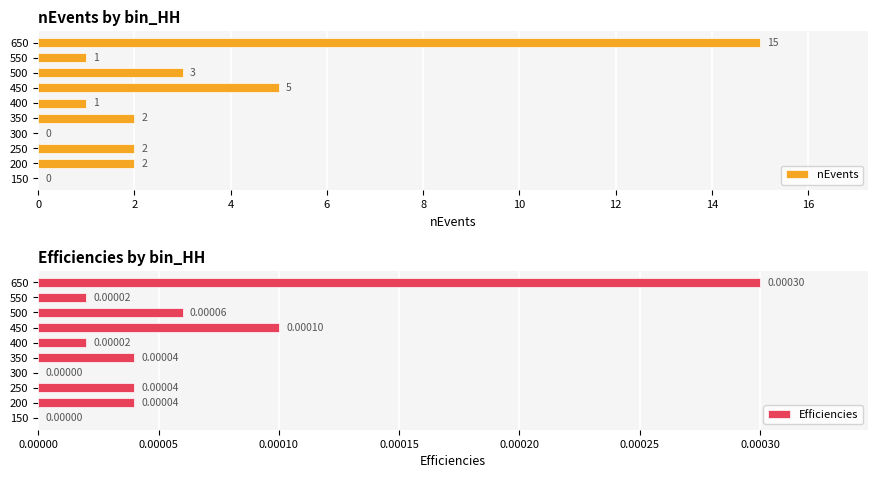

Reading left to right, transcribe all the data shown in this chart.

nEvents: 0.0	2.0	2.0	0.0	2.0	1.0	5.0	3.0	1.0	15.0
Efficiencies: 0.0	0.0	0.0	0.0	0.0	0.0	0.0	0.0	0.0	0.0